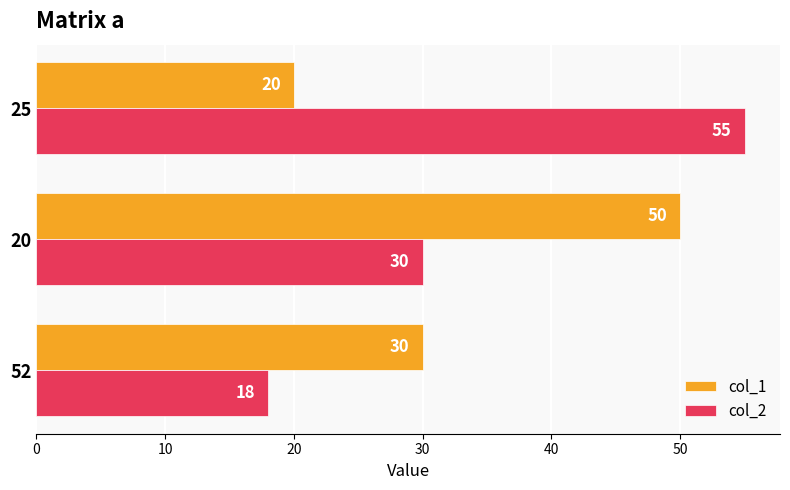

What is the difference between the highest and lowest values at 20?

20